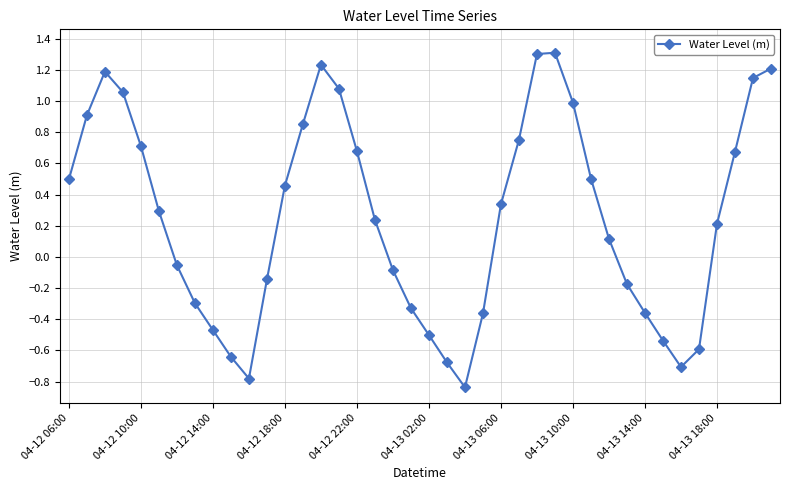

How many lines are shown in the chart?

1